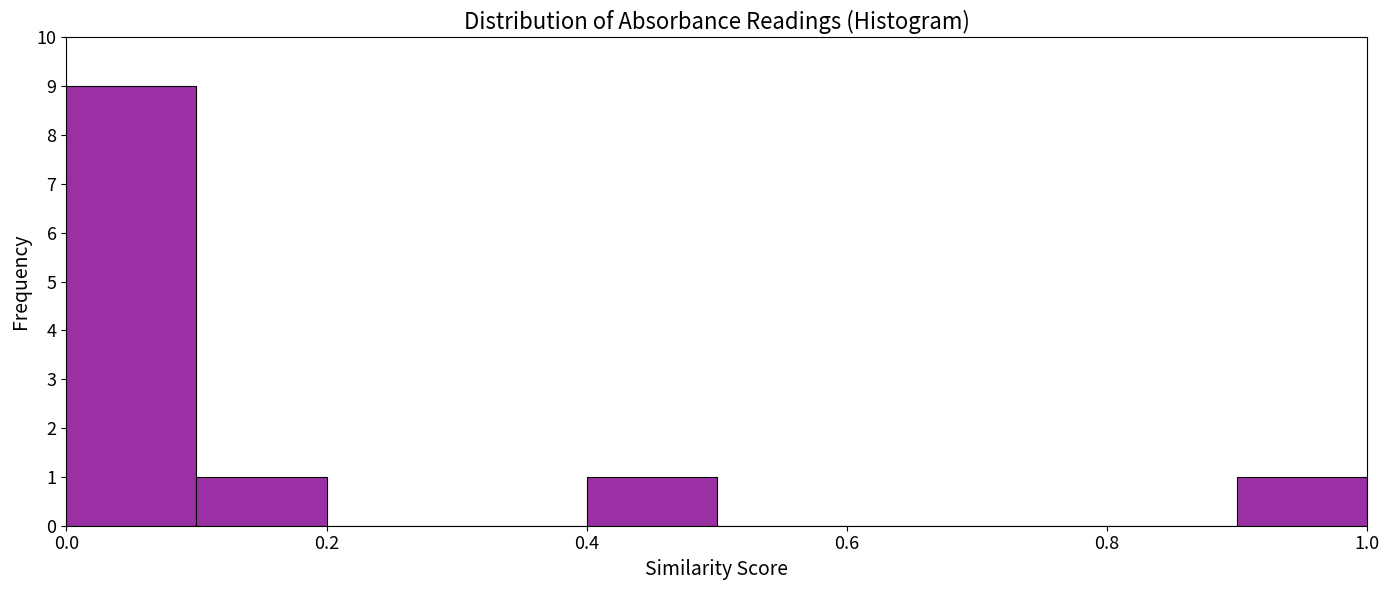

Reading left to right, list every bar in this chart as the range it spans on the x-axis followed by its height. The values are not printed on the chart, so give them approximately, as read against the axis.

0.0 to 0.1: 9
0.1 to 0.2: 1
0.2 to 0.3: 0
0.3 to 0.4: 0
0.4 to 0.5: 1
0.5 to 0.6: 0
0.6 to 0.7: 0
0.7 to 0.8: 0
0.8 to 0.9: 0
0.9 to 1.0: 1